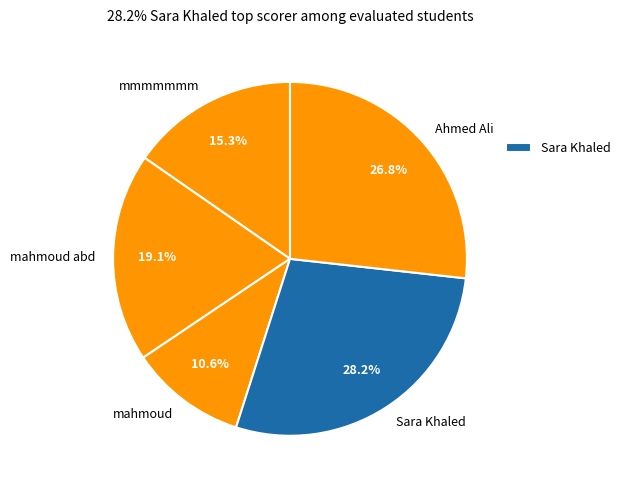

Does Sara Khaled account for over 50% of the chart?

No